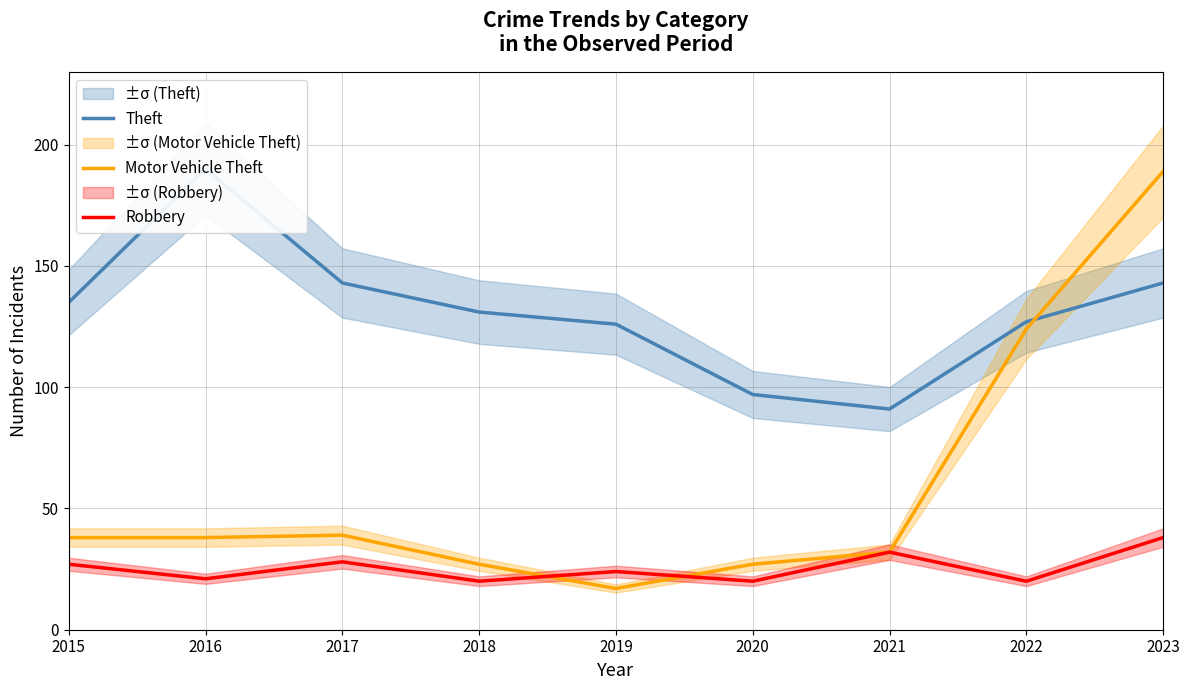

What is the value of the Theft point at the 4th from the left?

131